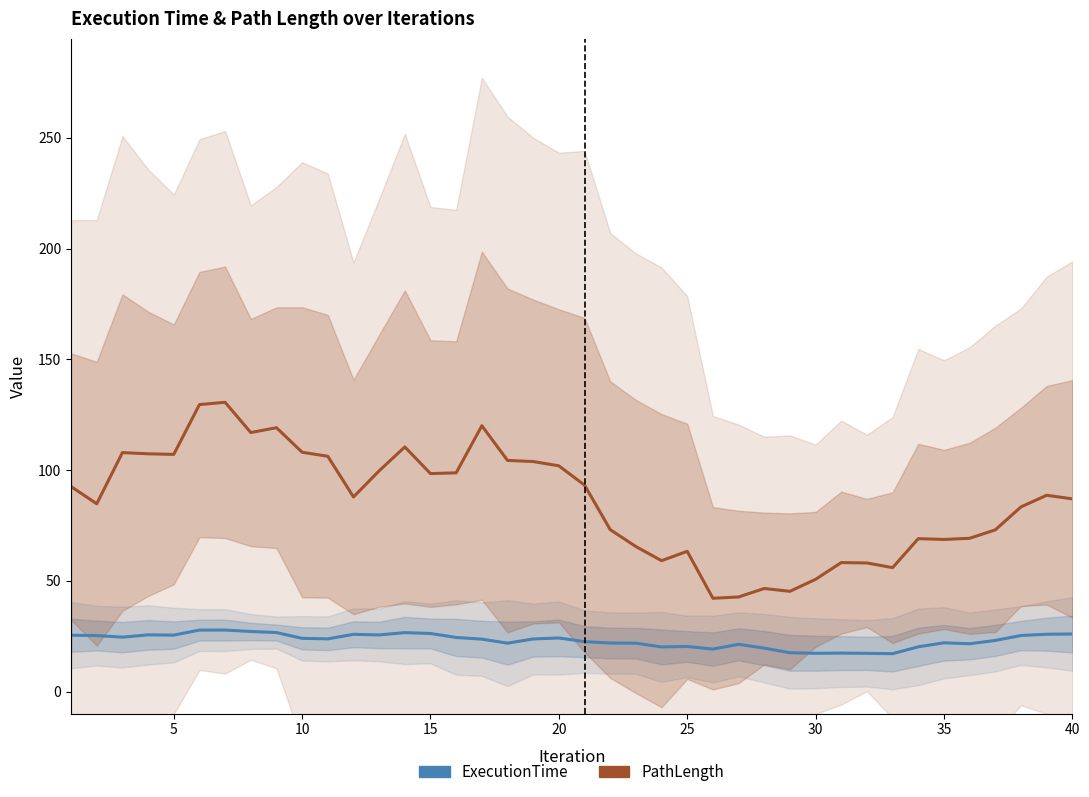

Reading right to left, list all the values displayed in this chart.

ExecutionTime: 26.0	25.9	25.3	23.1	21.6	22.0	20.2	17.1	17.2	17.4	17.3	17.5	19.6	21.3	19.2	20.3	20.1	21.8	21.9	22.5	24.2	23.7	21.8	23.7	24.4	26.2	26.6	25.6	25.8	23.8	24.0	26.6	27.1	27.8	27.7	25.5	25.6	24.6	25.3	25.4
PathLength: 87.0	88.6	83.4	73.0	69.2	68.7	69.0	55.9	58.1	58.2	50.7	45.2	46.5	42.7	42.1	63.3	59.1	65.5	73.1	93.2	101.9	103.9	104.4	120.0	98.8	98.4	110.4	99.7	87.9	106.2	108.1	119.1	116.9	130.6	129.6	107.1	107.3	107.9	84.8	92.5